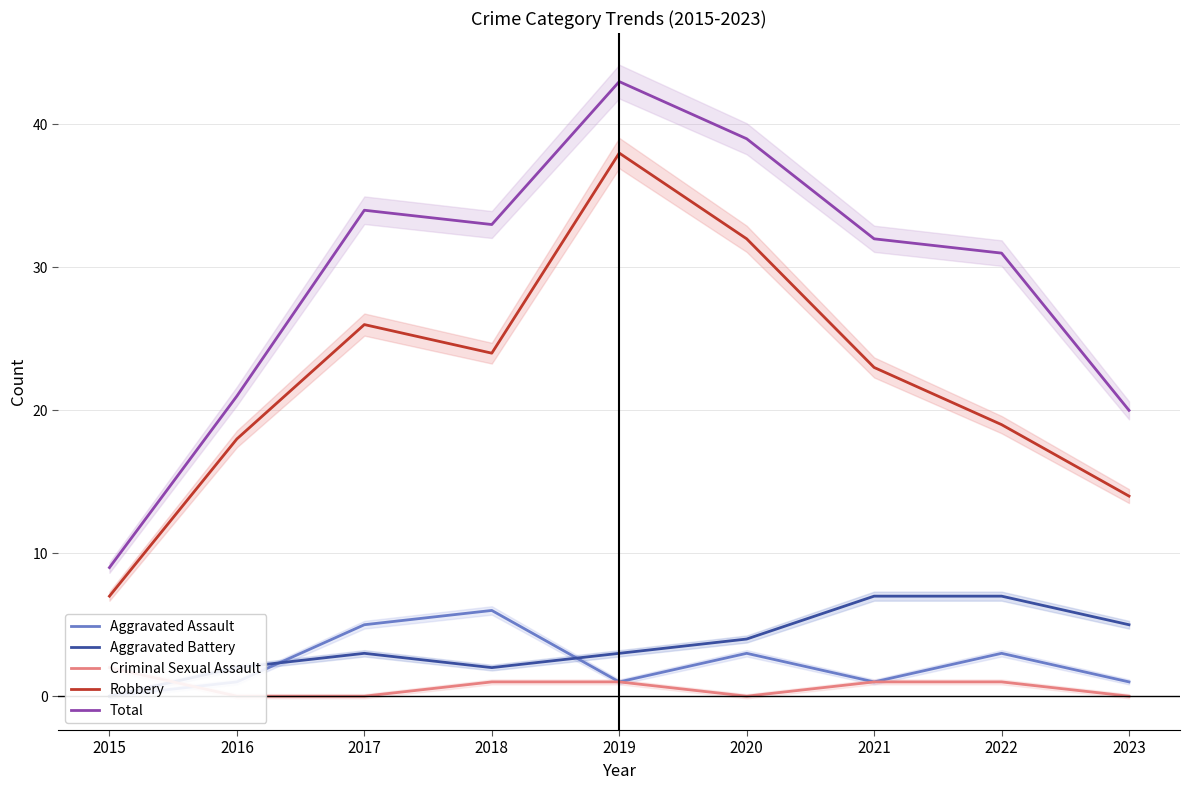

List the labels in order of Aggravated Assault value, smallest first.

2015, 2016, 2019, 2021, 2023, 2020, 2022, 2017, 2018